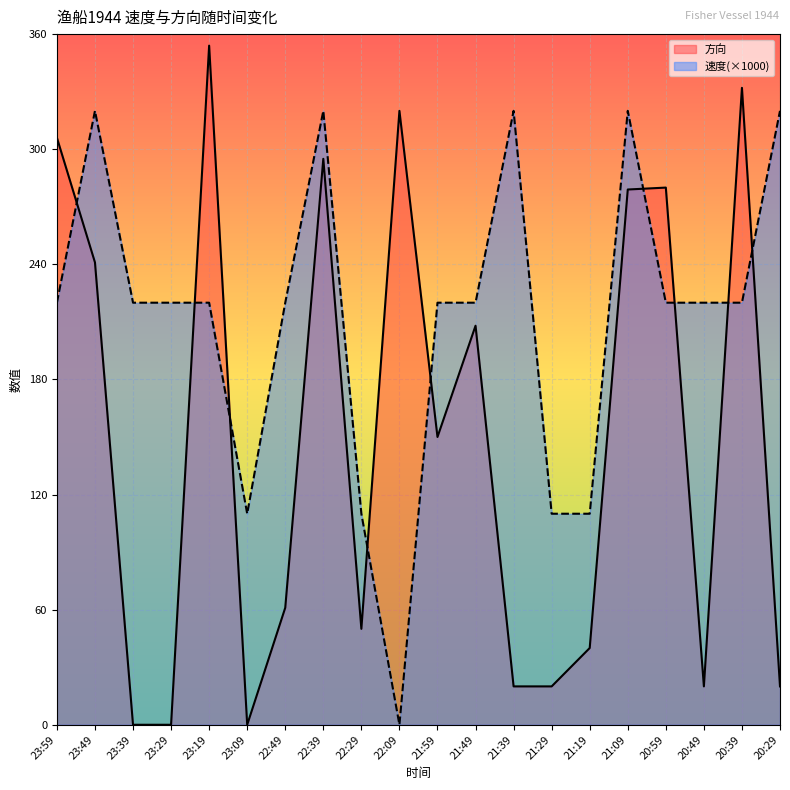

At which category does the chart reach its minimum across all series?

22:09